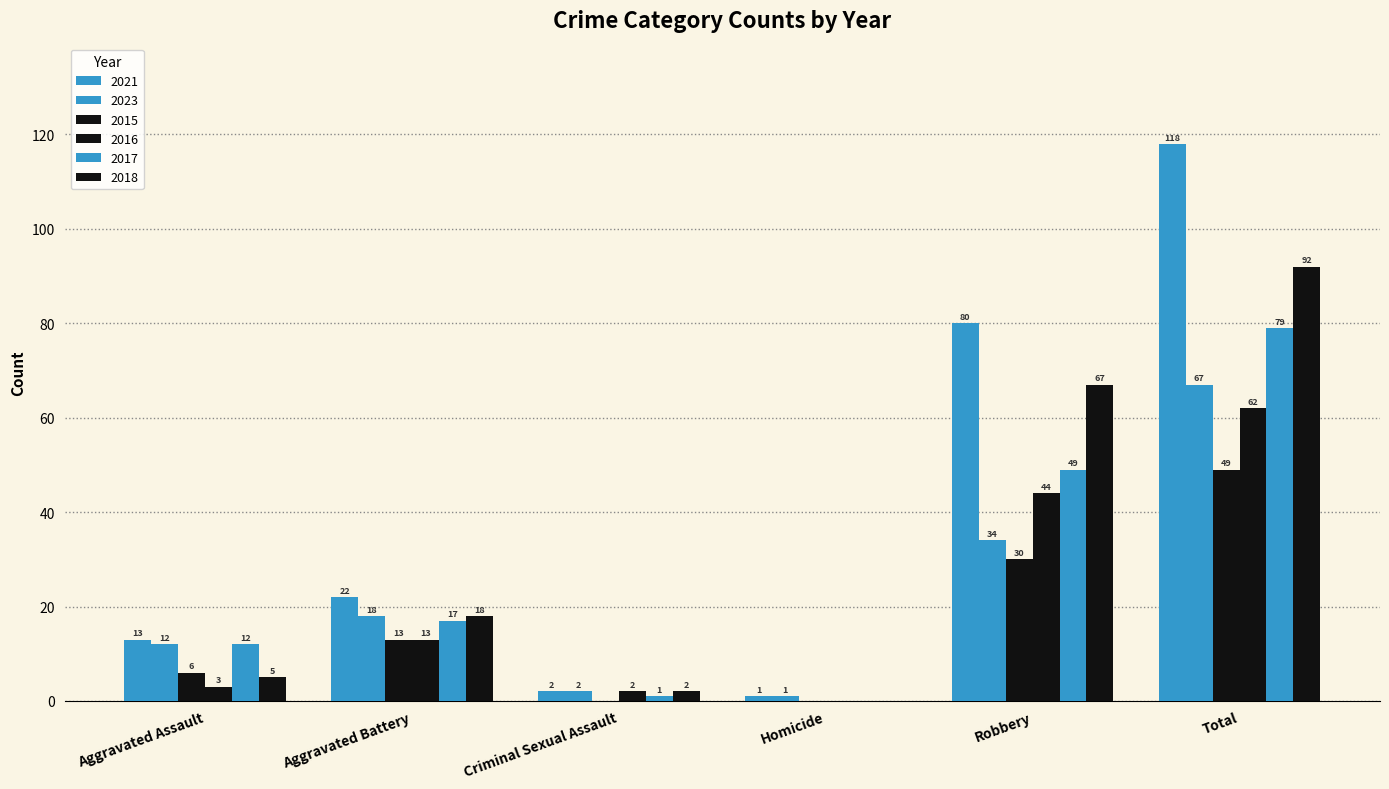

At how many categories does at least one series exceed 30?

2